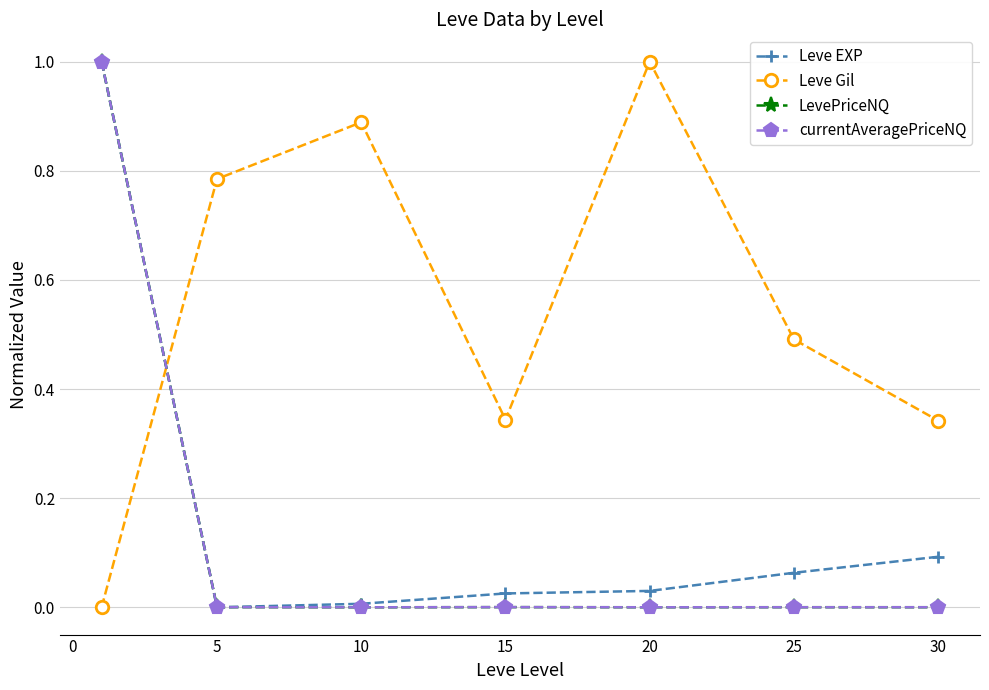

In Leve EXP, how many points are lower than both neighbors (excluding endpoints)?

1